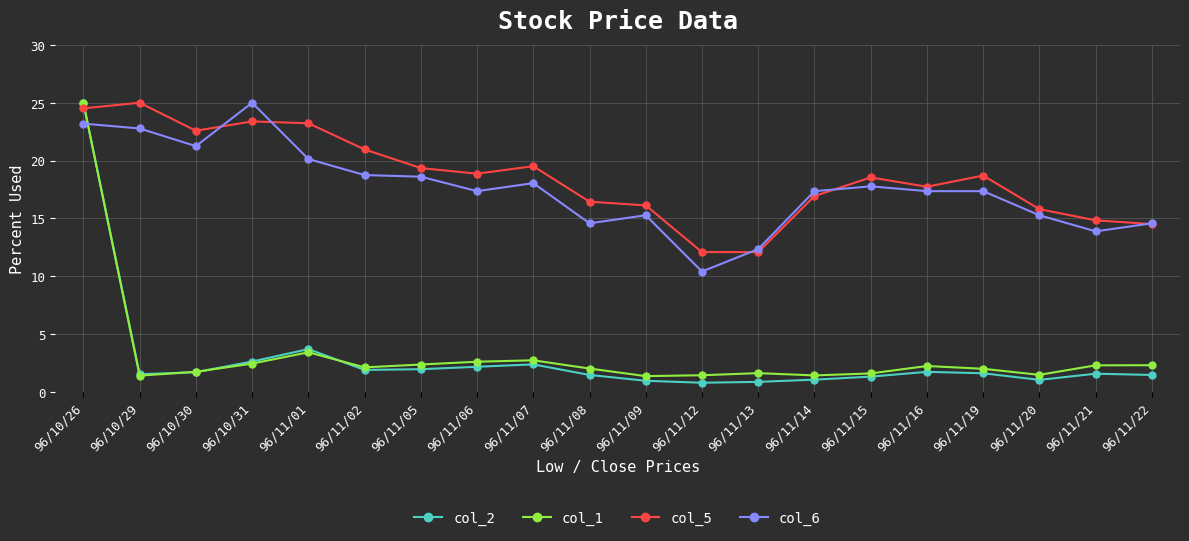

True or false: col_6 and col_1 cross at least once.

True